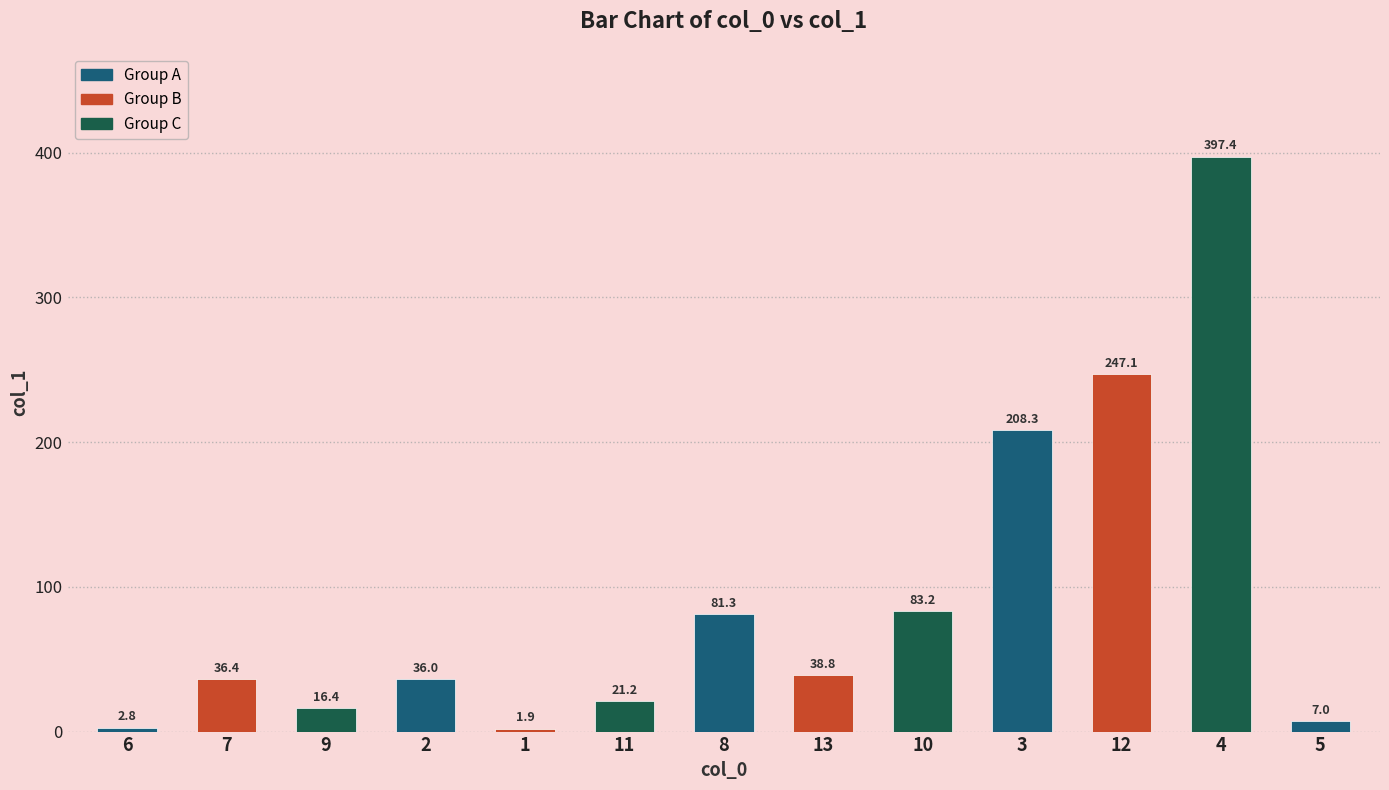

Count the number of data series in this chart.

1